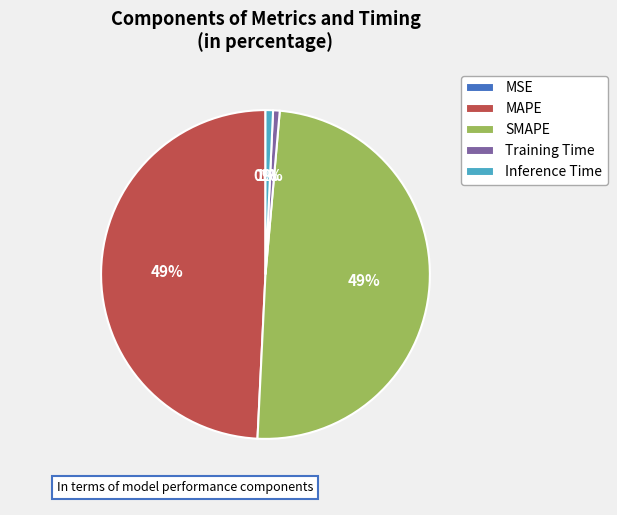

To the nearest percent, what portion does Inference Time represent?

1%